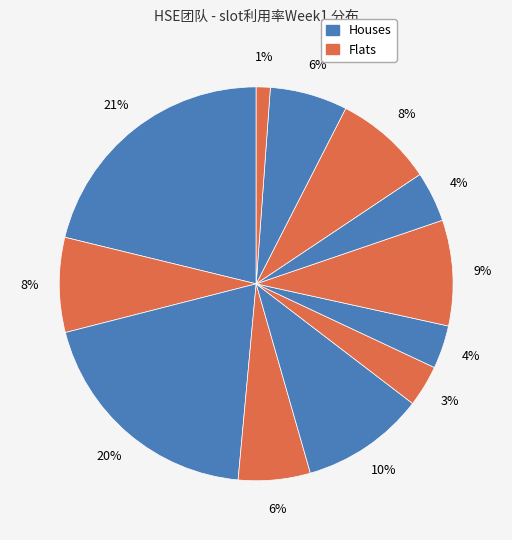

How many segments does this pie chart have?

12